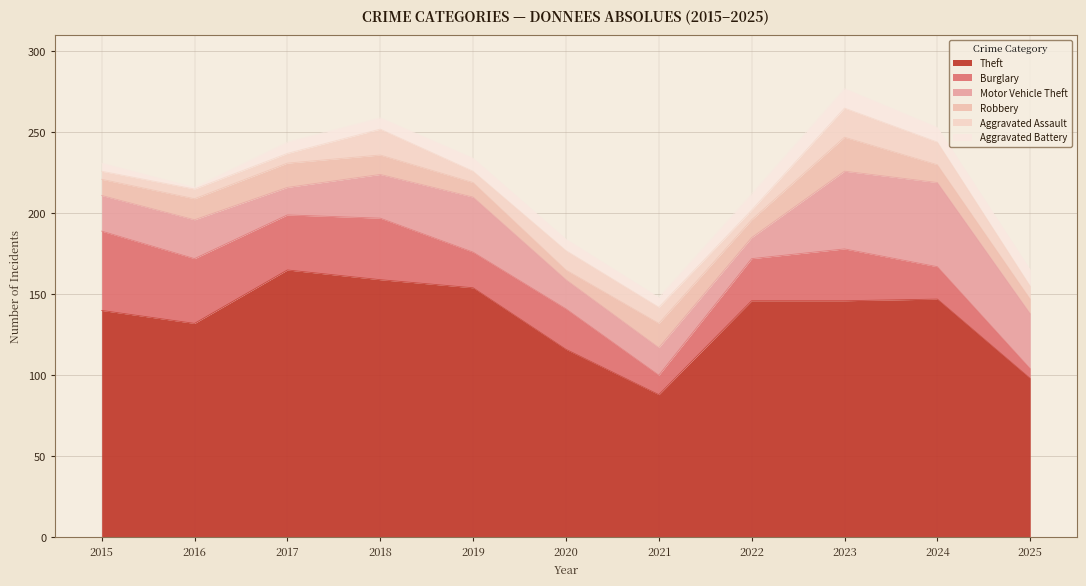

How many values in the Burglary series exceed 26?

5